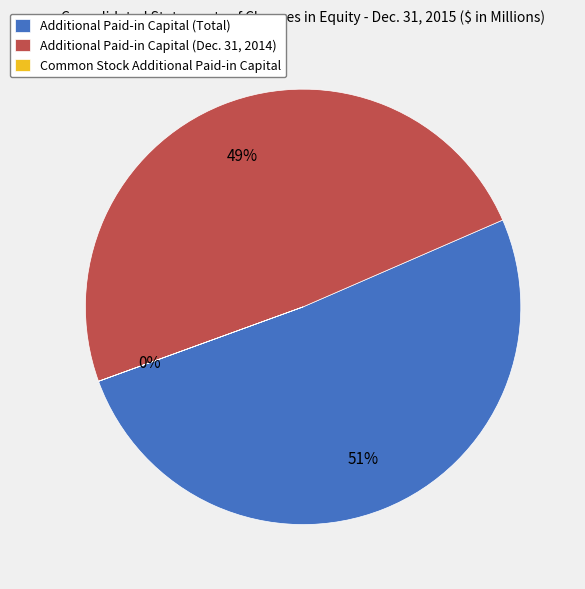

To the nearest percent, what portion does Additional Paid-in Capital (Dec. 31, 2014) represent?

49%